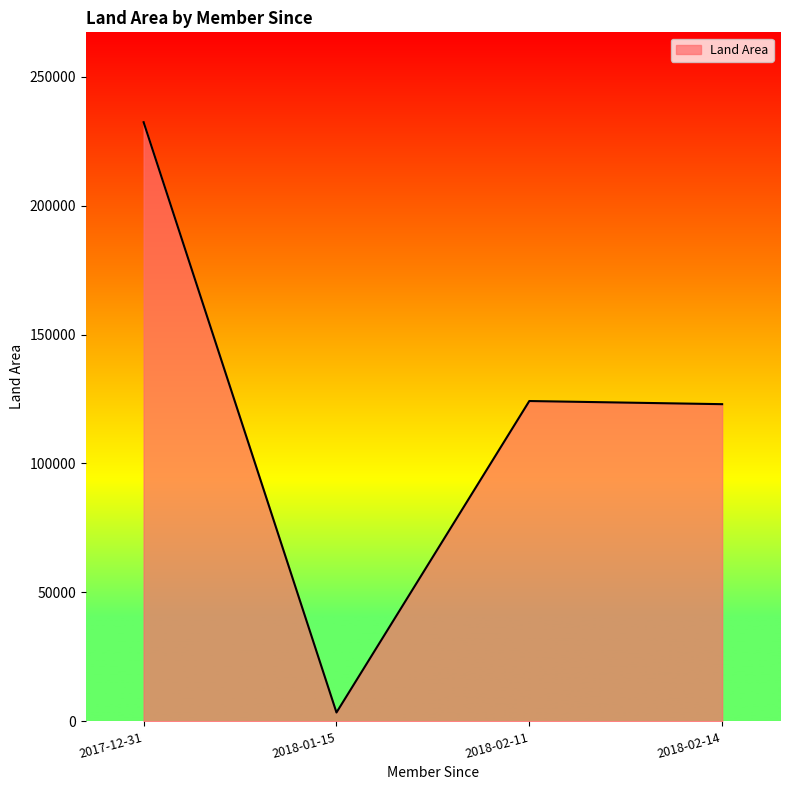

What is the greatest value displayed?

232323